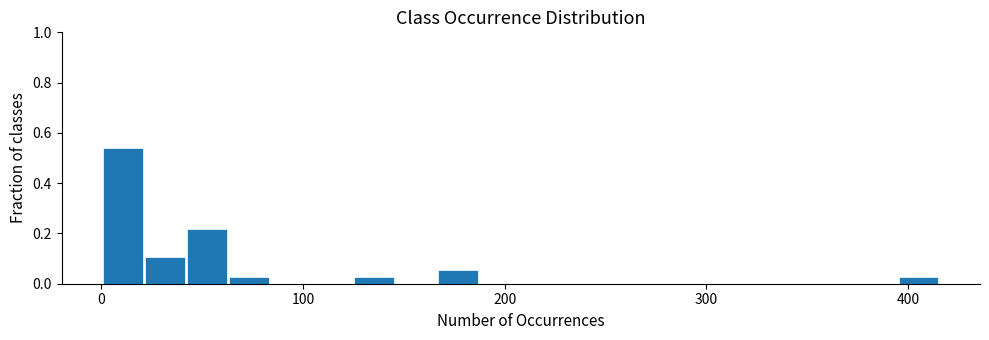

Around what value on the x-axis is the tallest bar? Give the approximate position of its centre, as read against the axis.

10